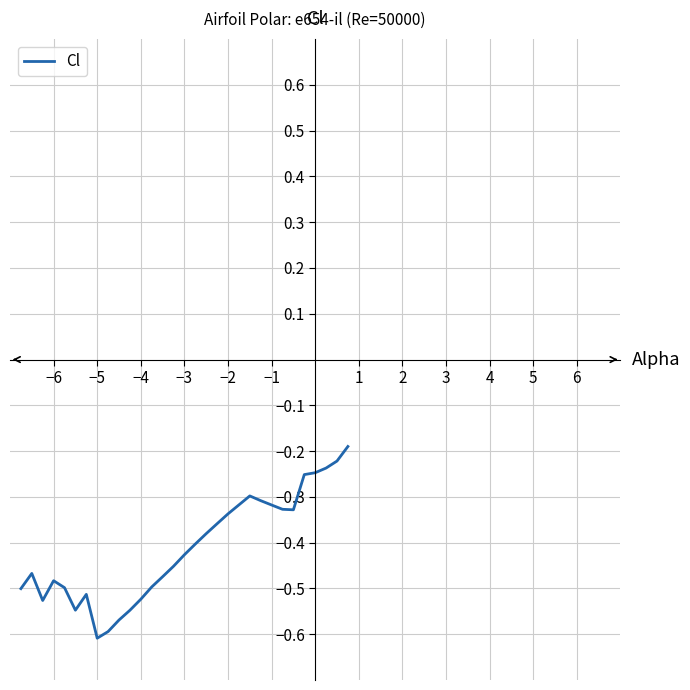

What is the difference between the maximum and minimum values?

0.4